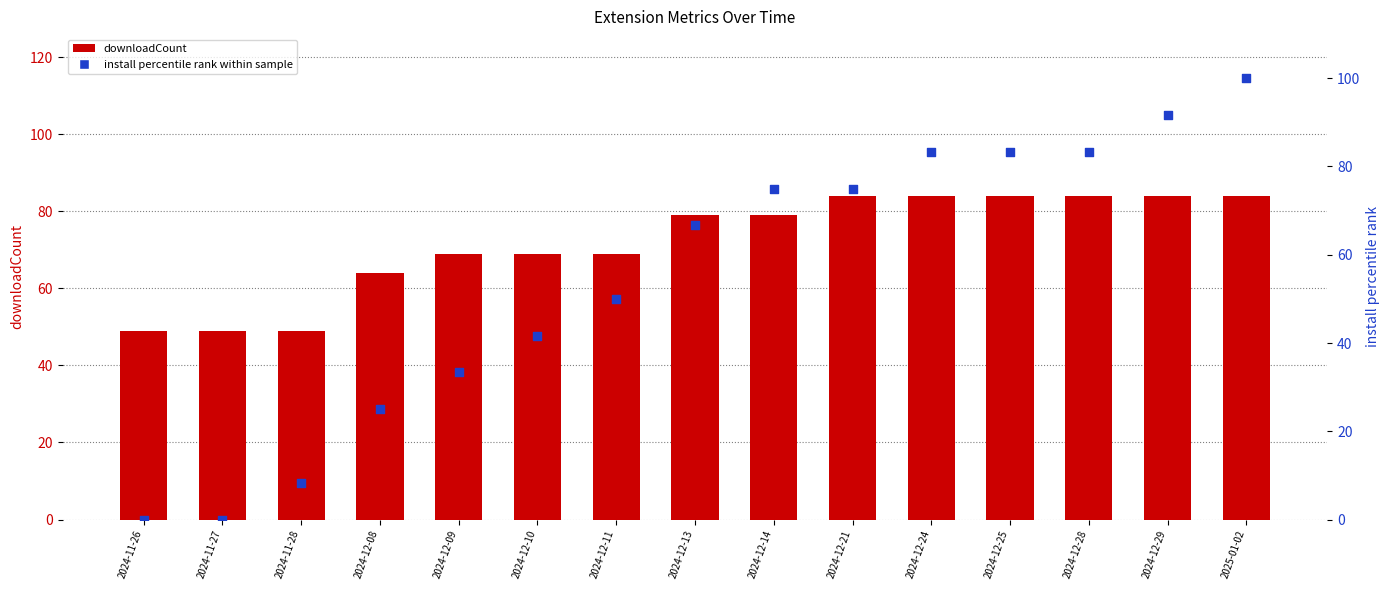

Which series has the widest spread of Y values?

install (percentile)